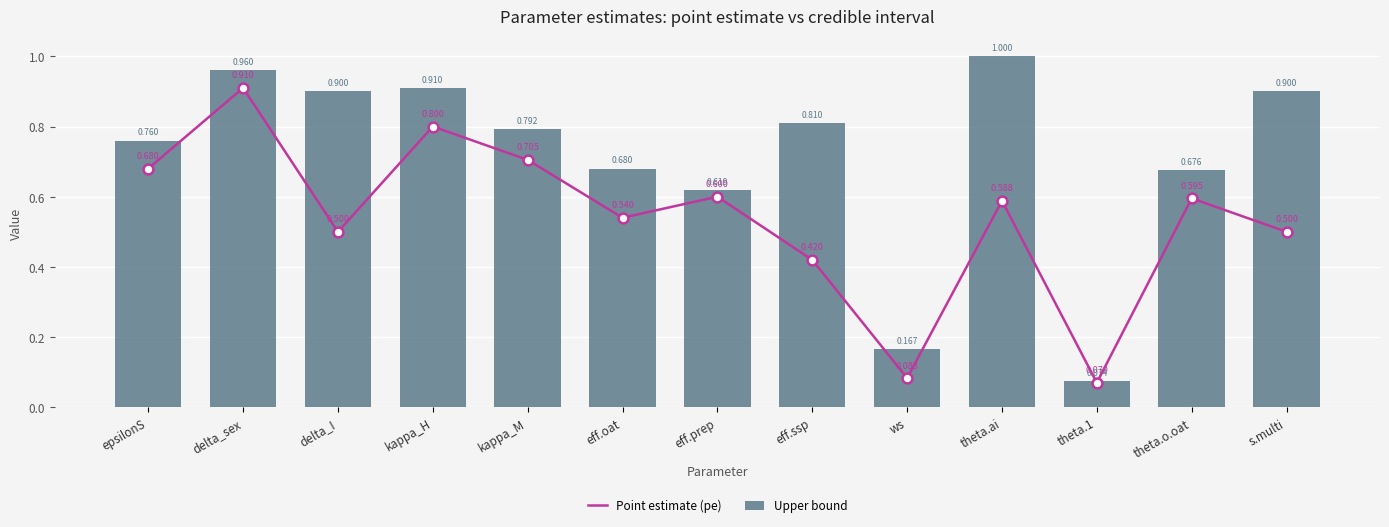

At which category is the sum across all series the highest?

delta_sex